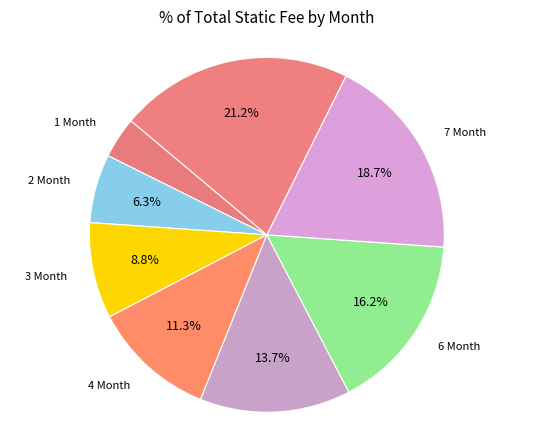

Is it true that 6 Month is 16% of the pie?

True